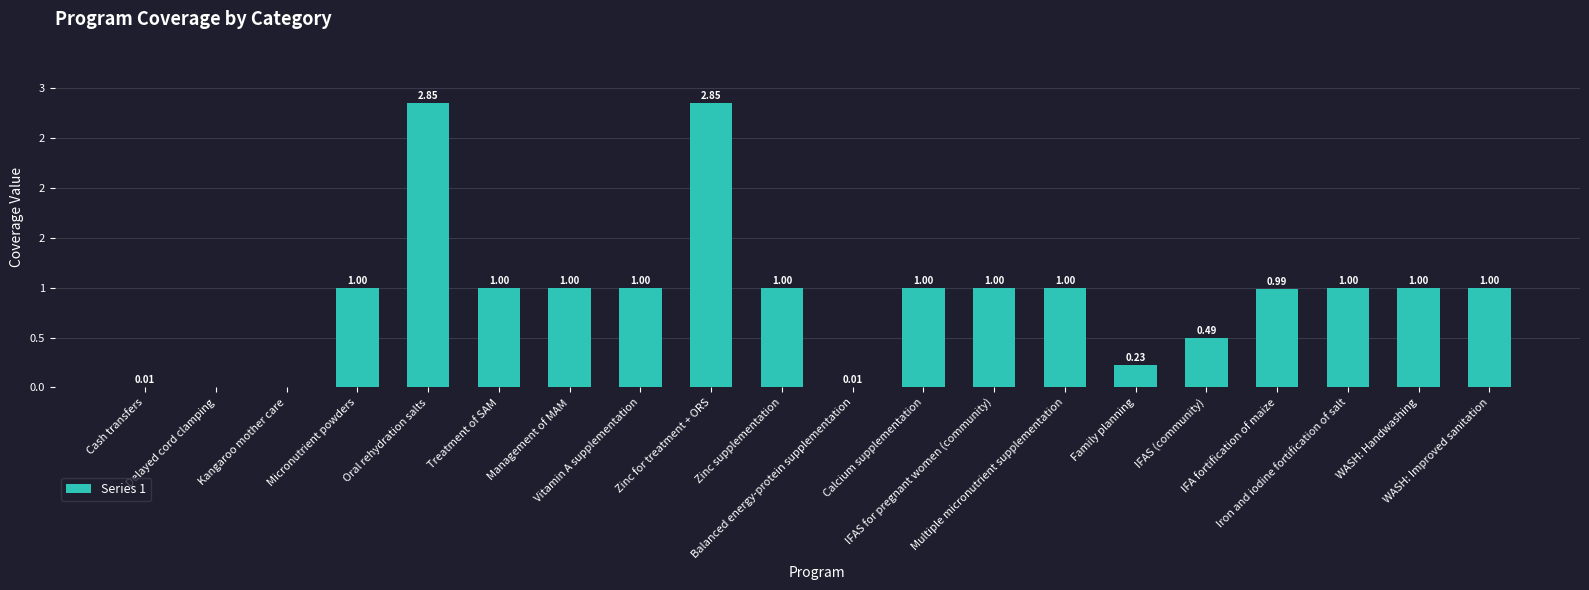

Rank the categories by value from lowest to highest.

Delayed cord clamping, Kangaroo mother care, Cash transfers, Balanced energy-protein supplementation, Family planning, IFAS (community), IFA fortification of maize, Micronutrient powders, Treatment of SAM, Management of MAM, Vitamin A supplementation, Zinc supplementation, Calcium supplementation, IFAS for pregnant women (community), Multiple micronutrient supplementation, Iron and iodine fortification of salt, WASH: Handwashing, WASH: Improved sanitation, Oral rehydration salts, Zinc for treatment + ORS